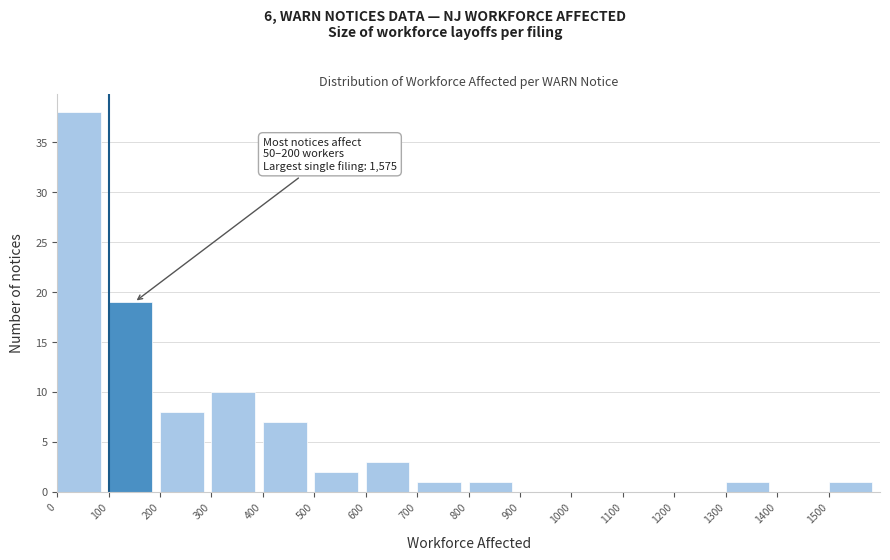

Over which range of the x-axis is the bar tallest?

0 to 100